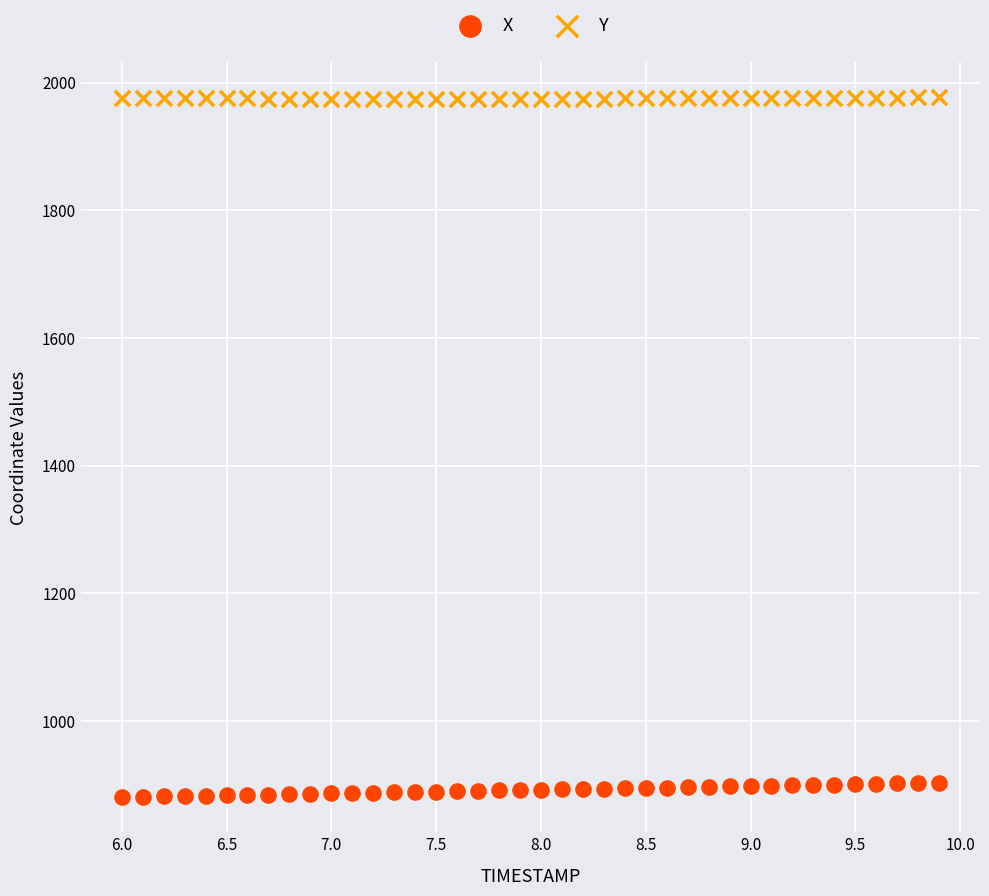

Which series reaches the minimum Y coordinate?

X